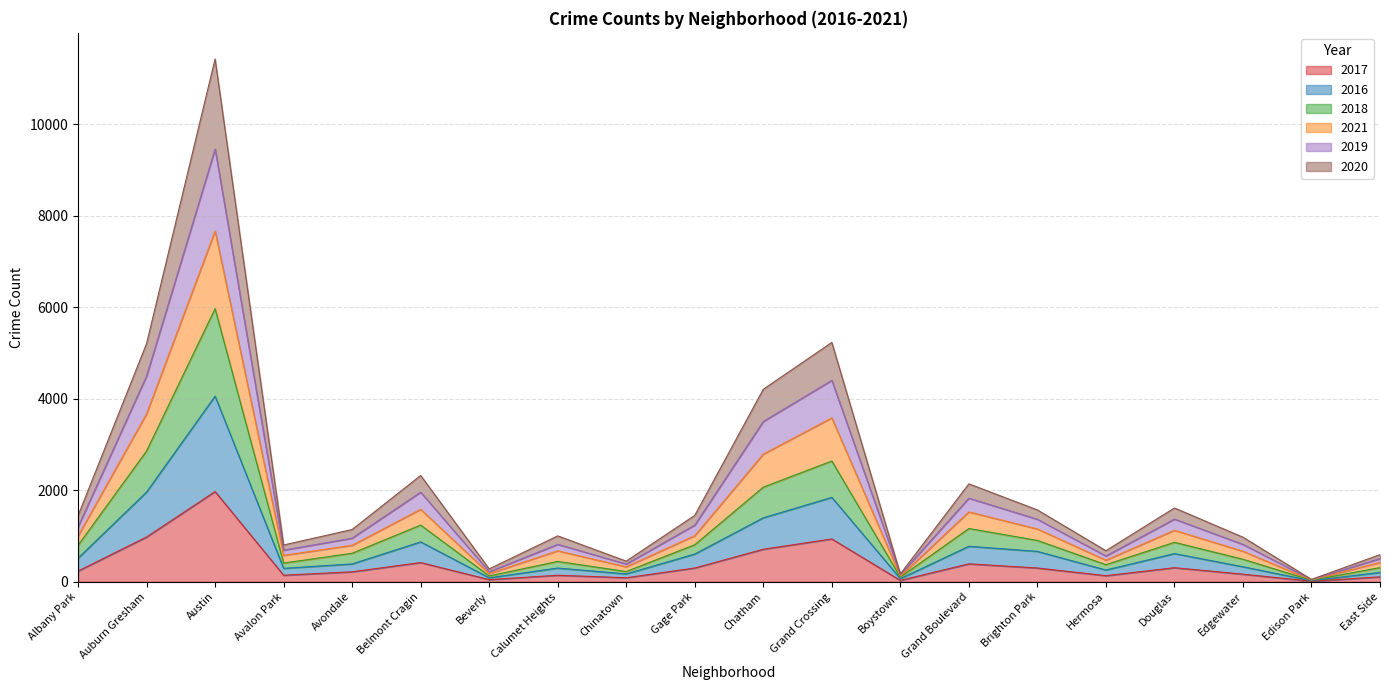

At which category is the sum across all series the highest?

Austin